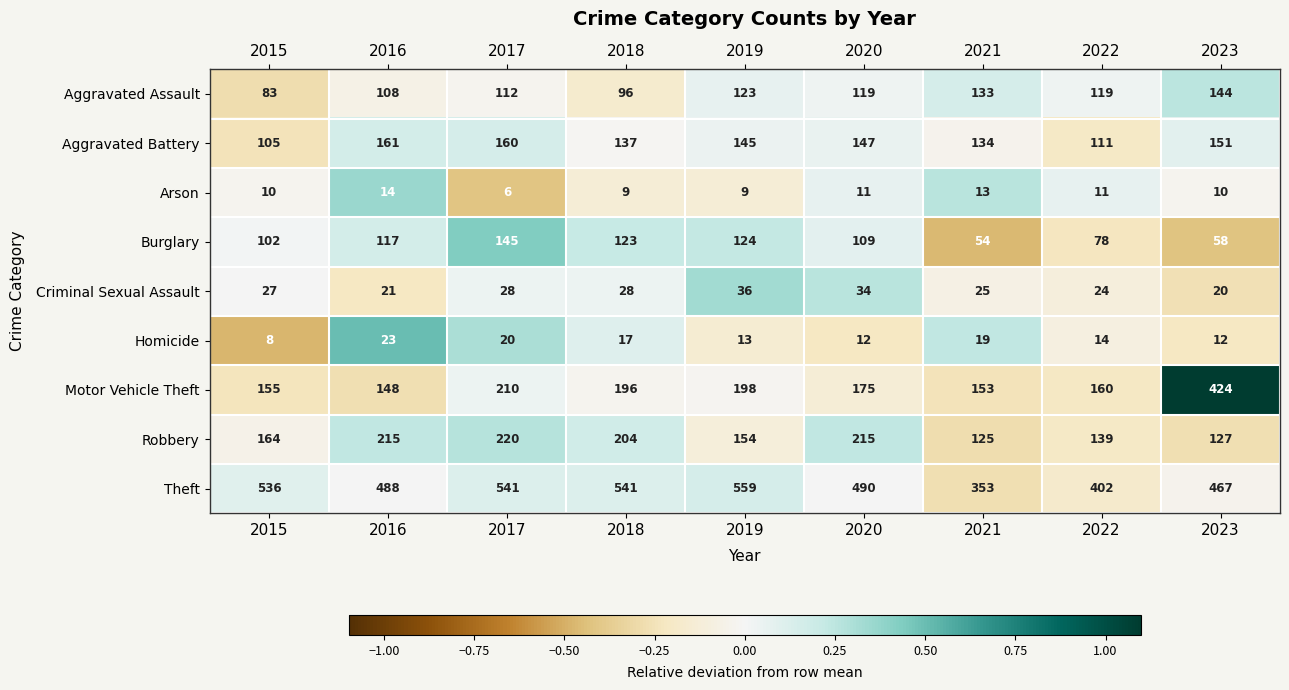

List the series in order of their peak value, highest first.

Theft, Motor Vehicle Theft, Robbery, Aggravated Battery, Burglary, Aggravated Assault, Criminal Sexual Assault, Homicide, Arson